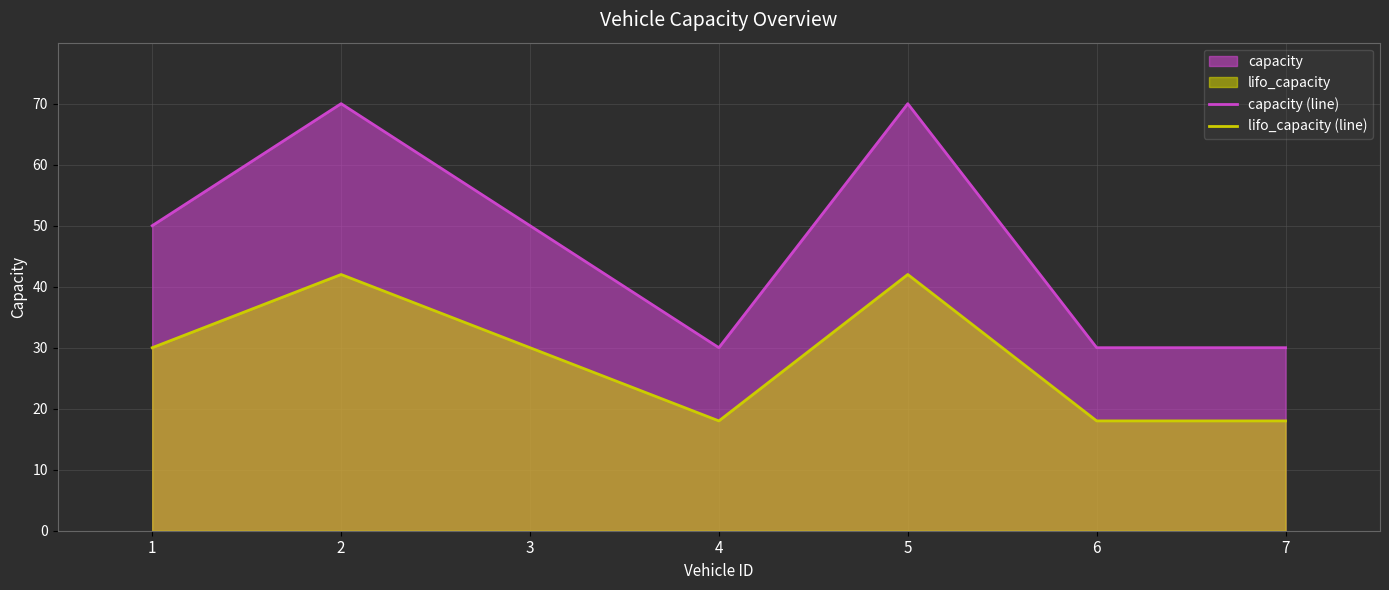

How many lines are shown in the chart?

2